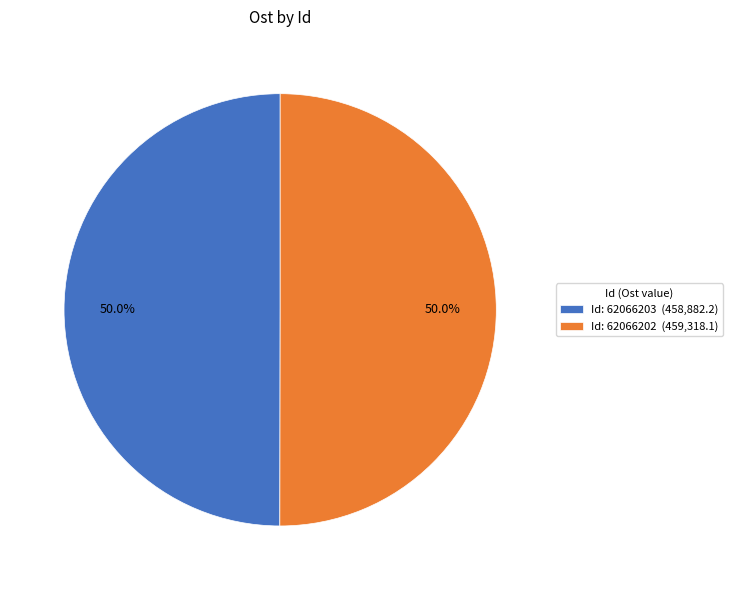

What percentage is NOT represented by Id: 62066202 (459,318.1)?

50.0%